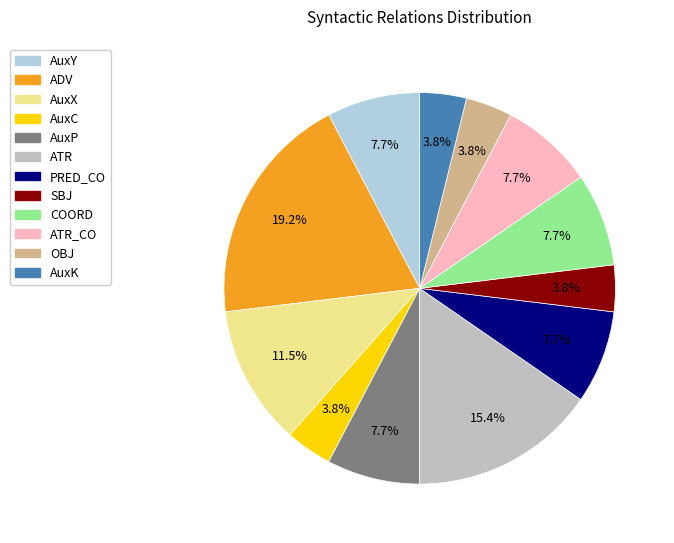

Does AuxK account for over 50% of the chart?

No